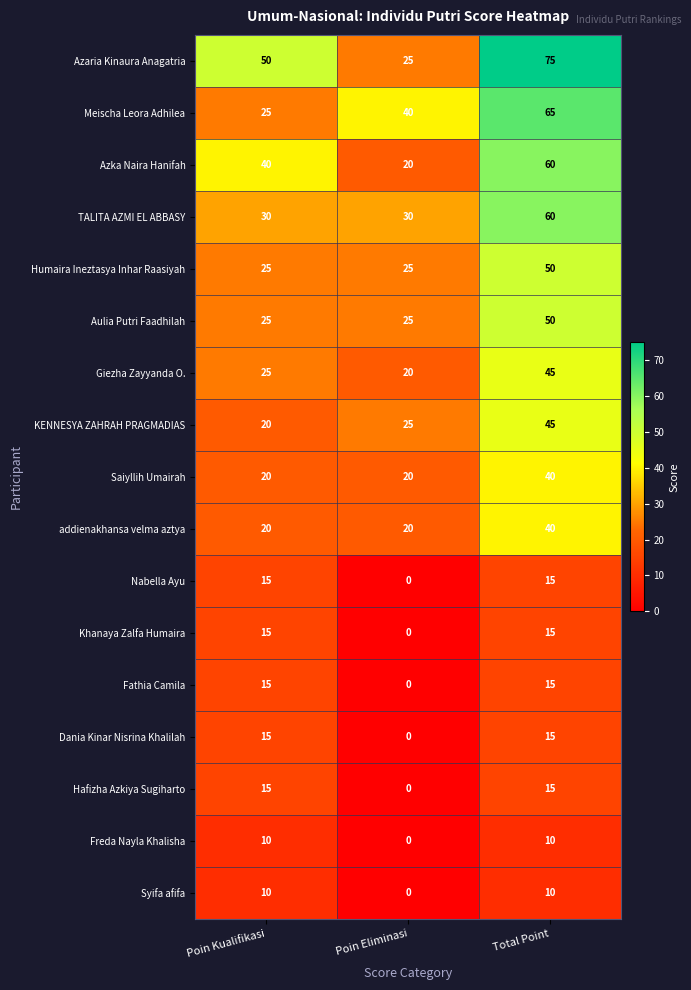

The Saiyllih Umairah series shows 13 at Total Point. True or false?

False